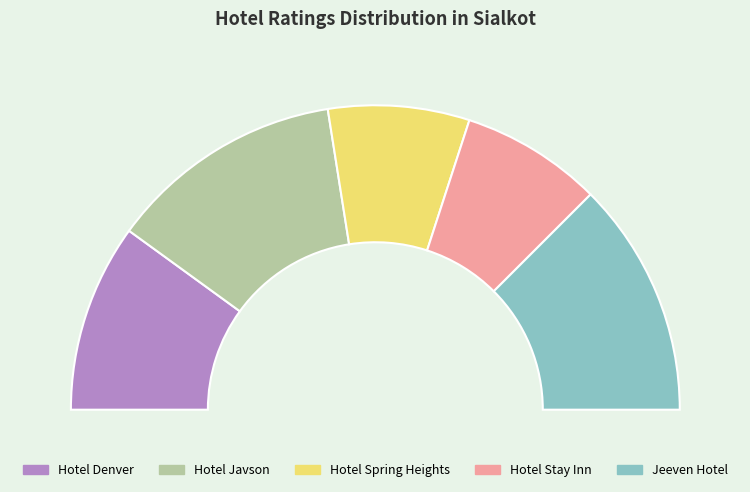

Which slice is the largest?

Hotel Javson